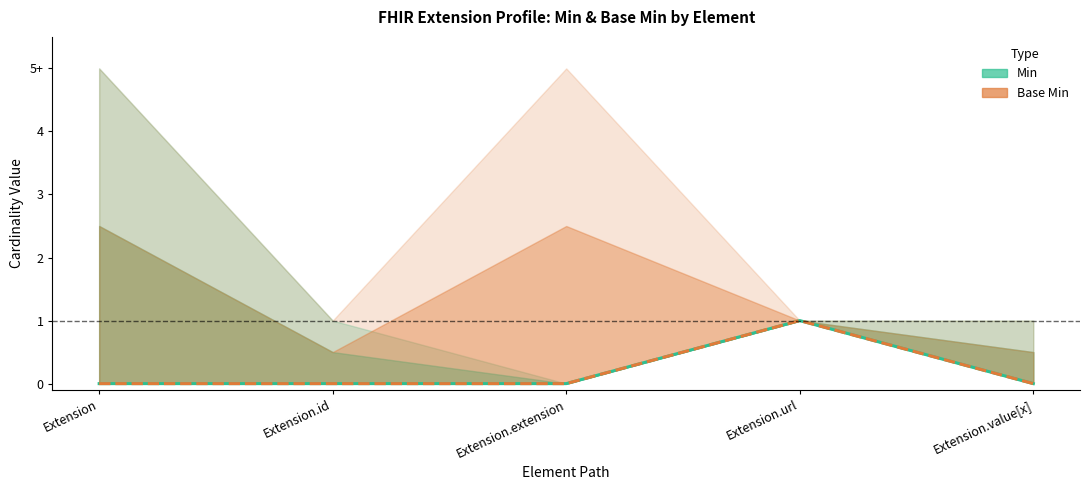

In Base Min (central), how many points are higher than both neighbors (excluding endpoints)?

1